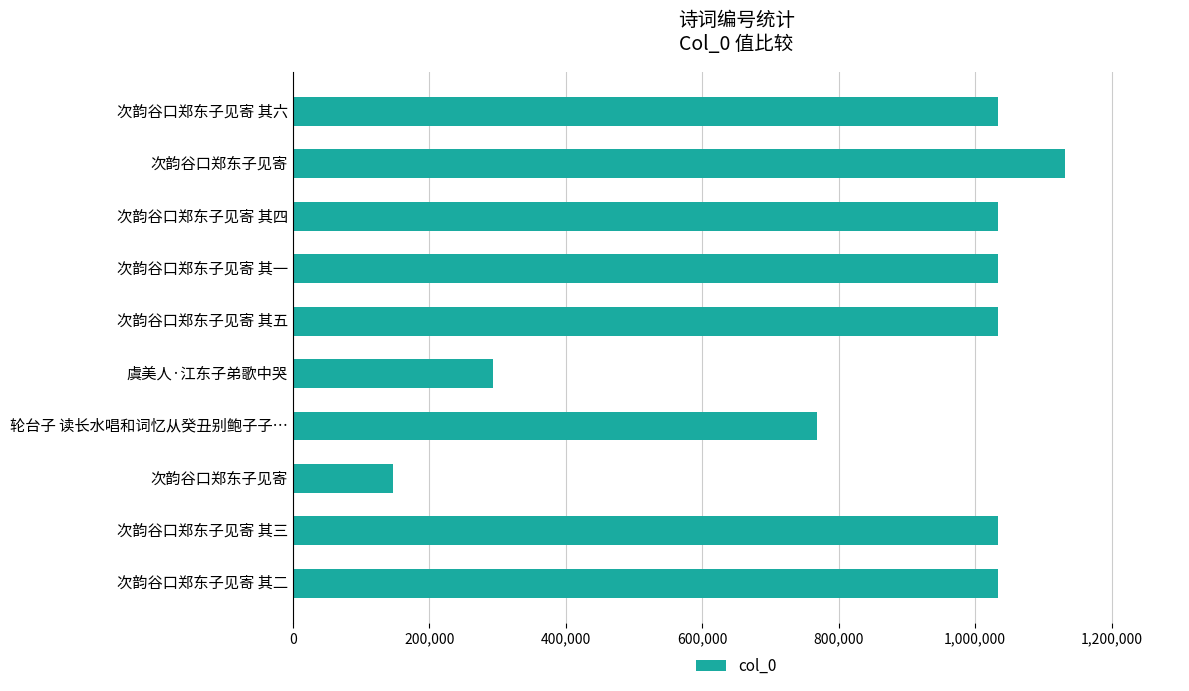

How many values are below 1033144?

5